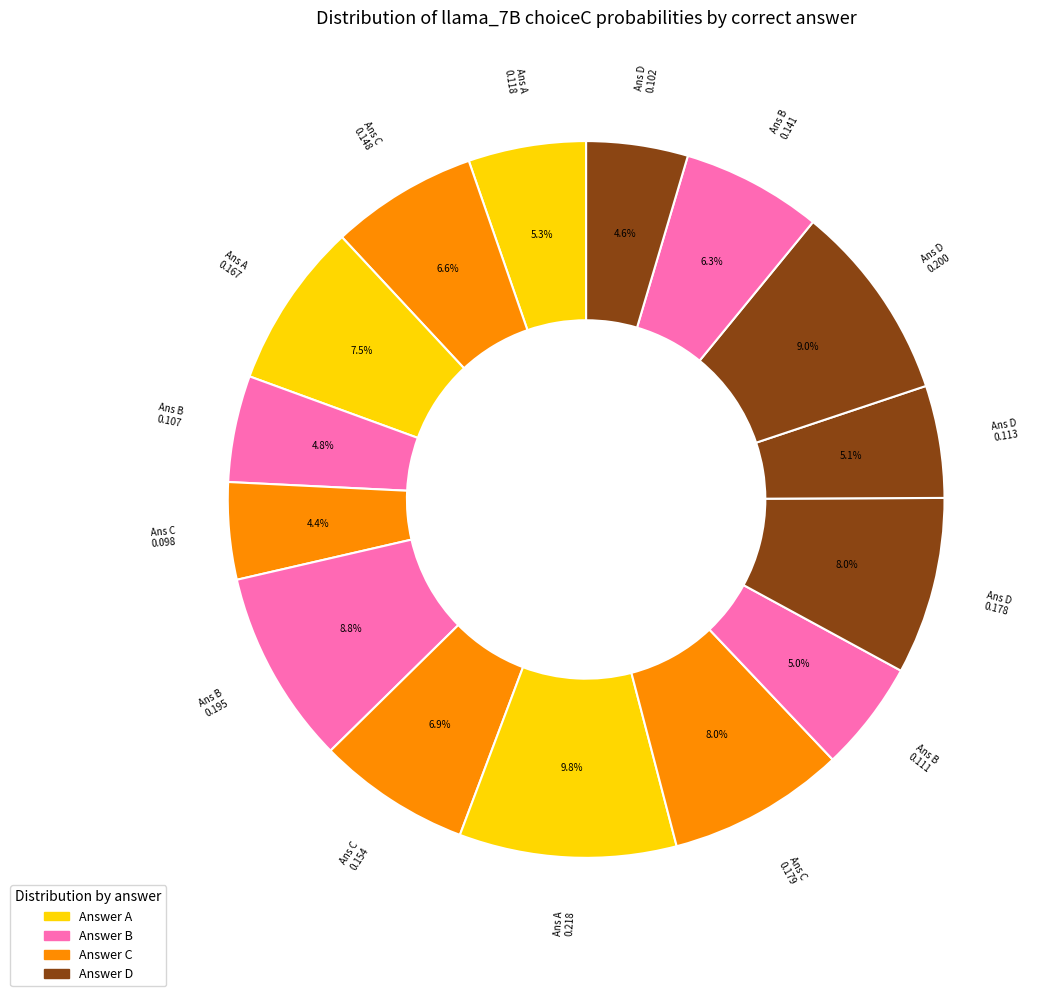

Rank the categories by value from highest to lowest.

A, D, B, C, D, A, C, C, B, A, D, B, B, D, C